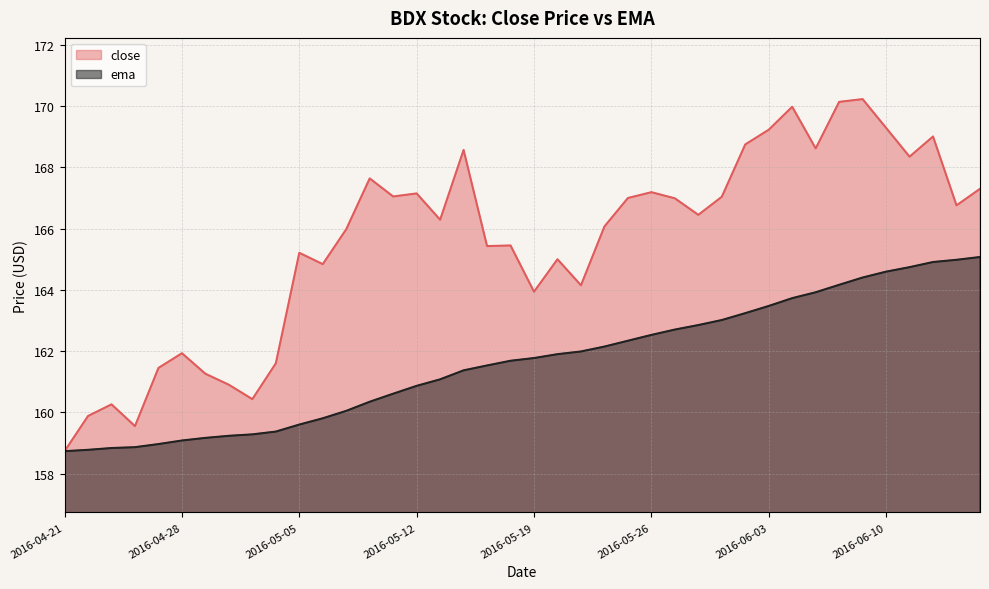

Which series has the largest range (max minus min)?

close